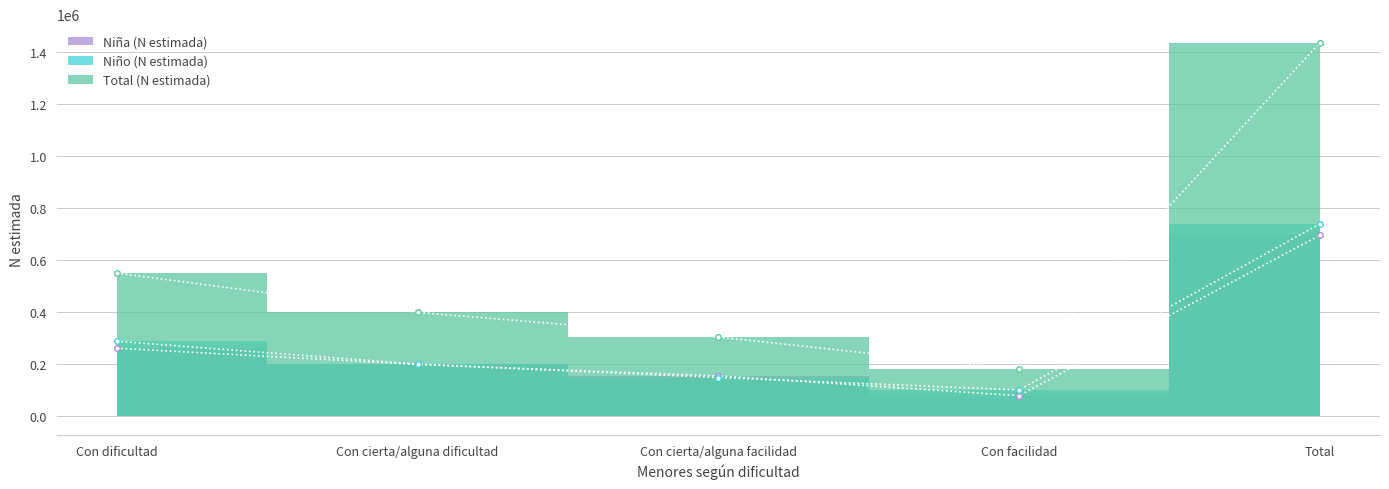

How many values in the Total (N estimada) series are below 399083?

2